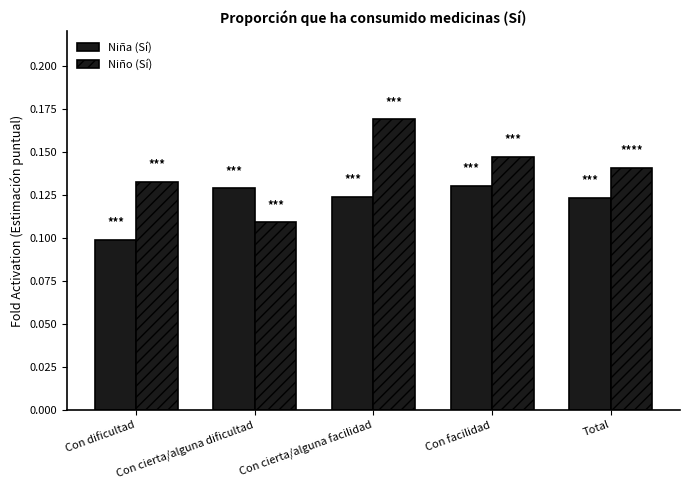

How many series are shown in this chart?

2